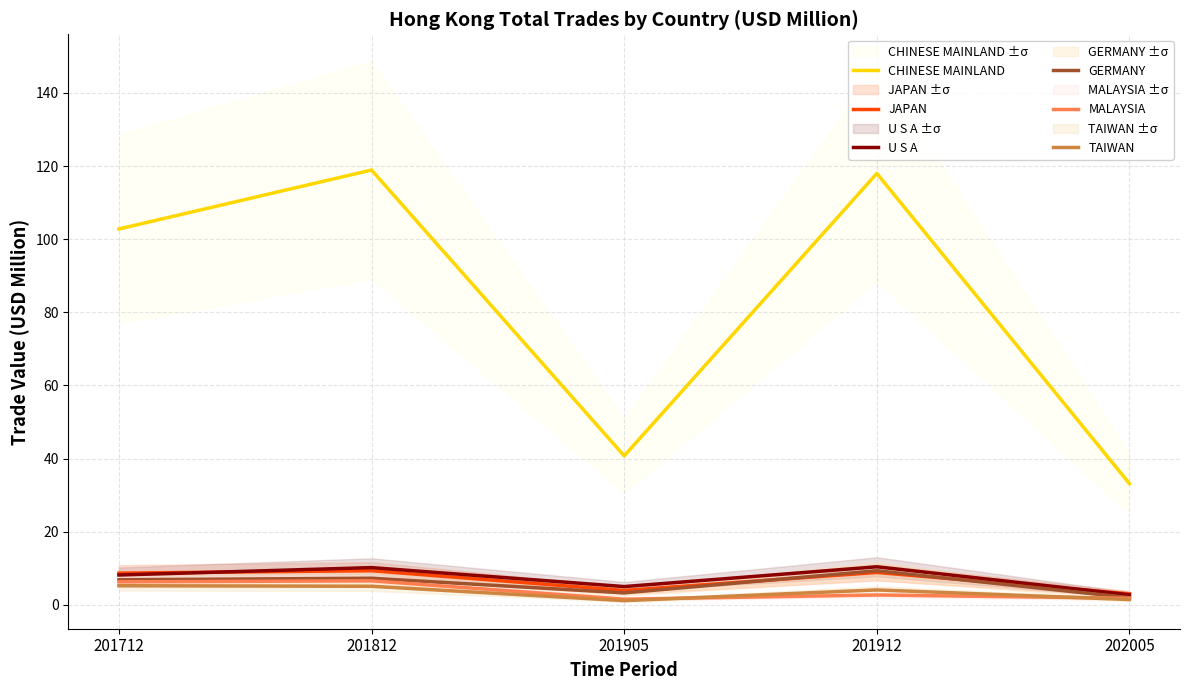

How many data points does each series have?

5